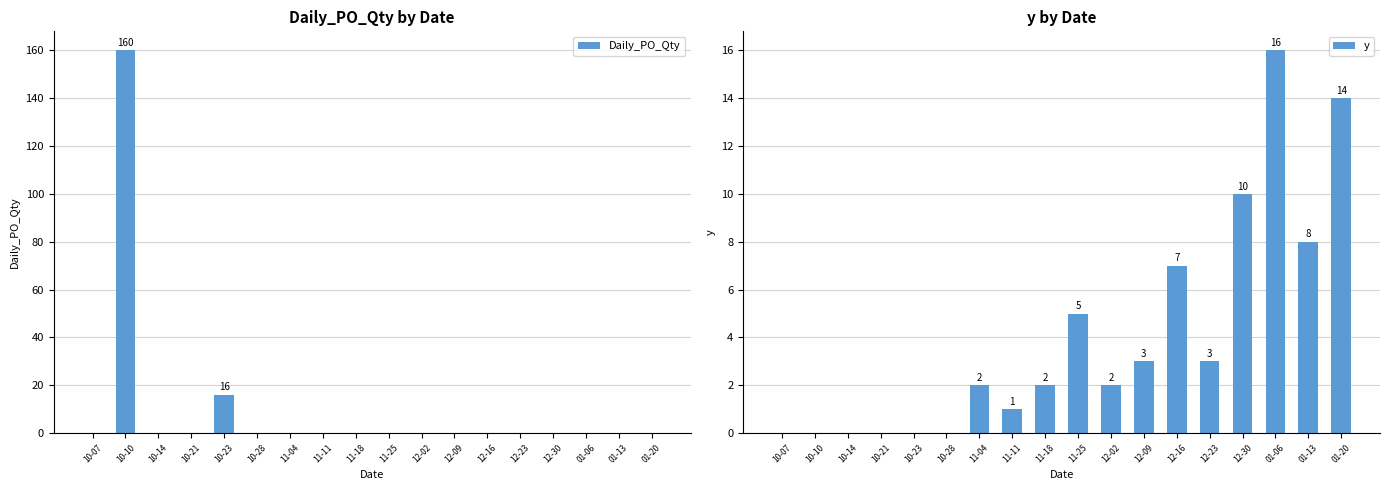

Are the bars grouped side by side (vs. stacked)?

Yes